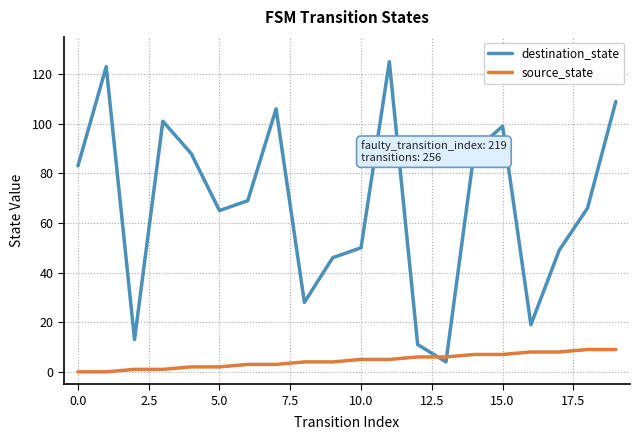

How many times do source_state and destination_state cross each other?

2